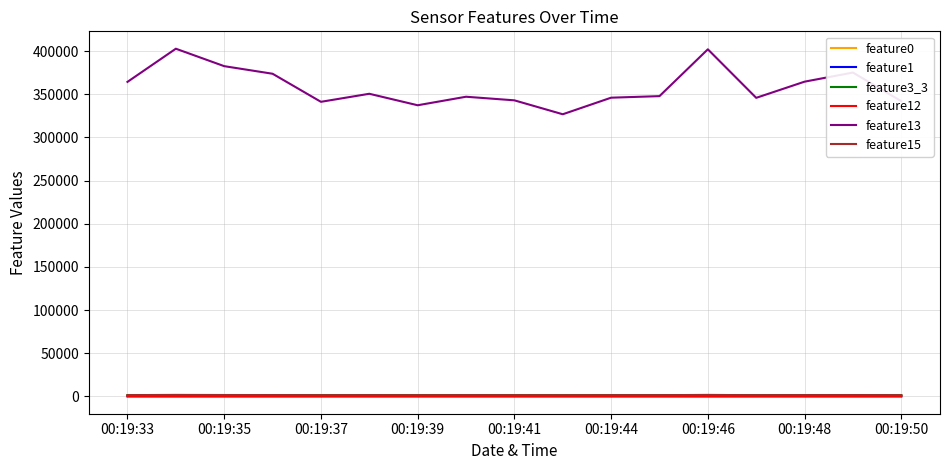

What is the lowest value of the feature13 series?

326730.0